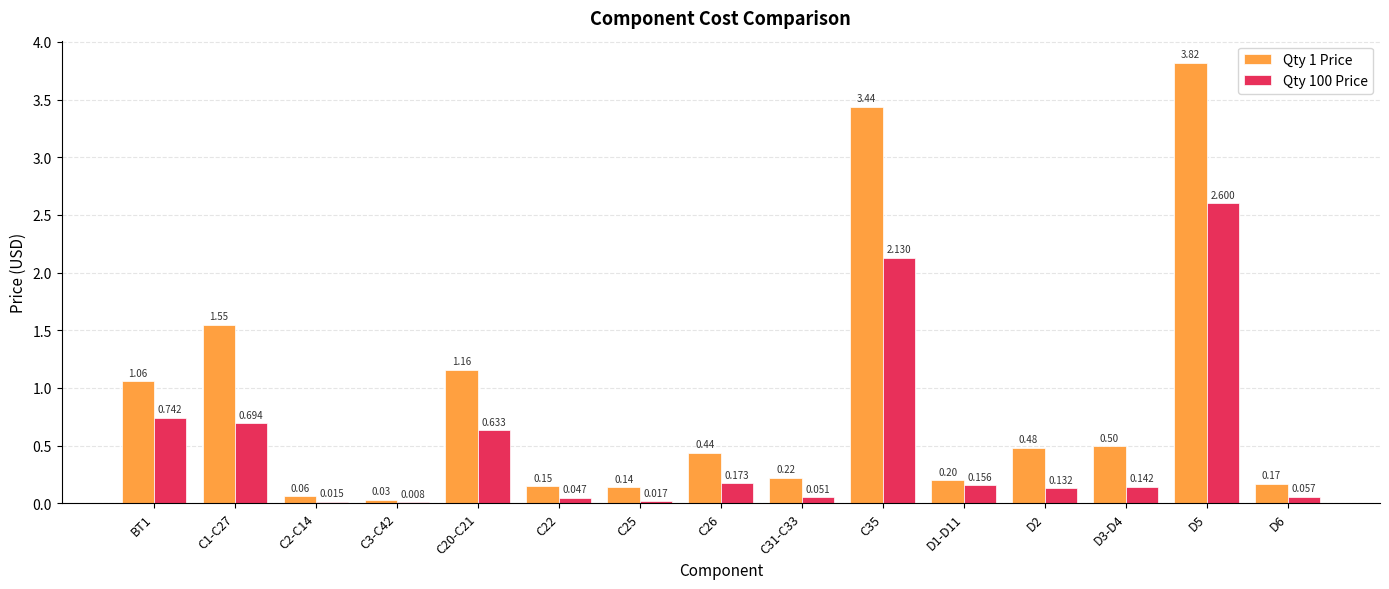

Are the bars grouped side by side (vs. stacked)?

Yes